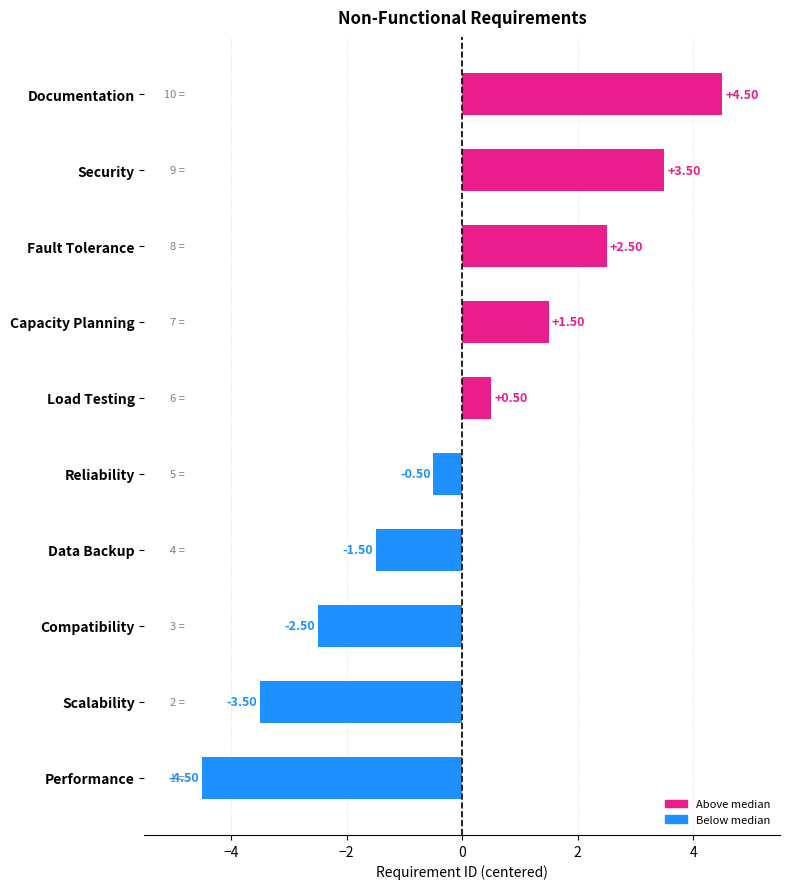

How many values exceed 0?

5